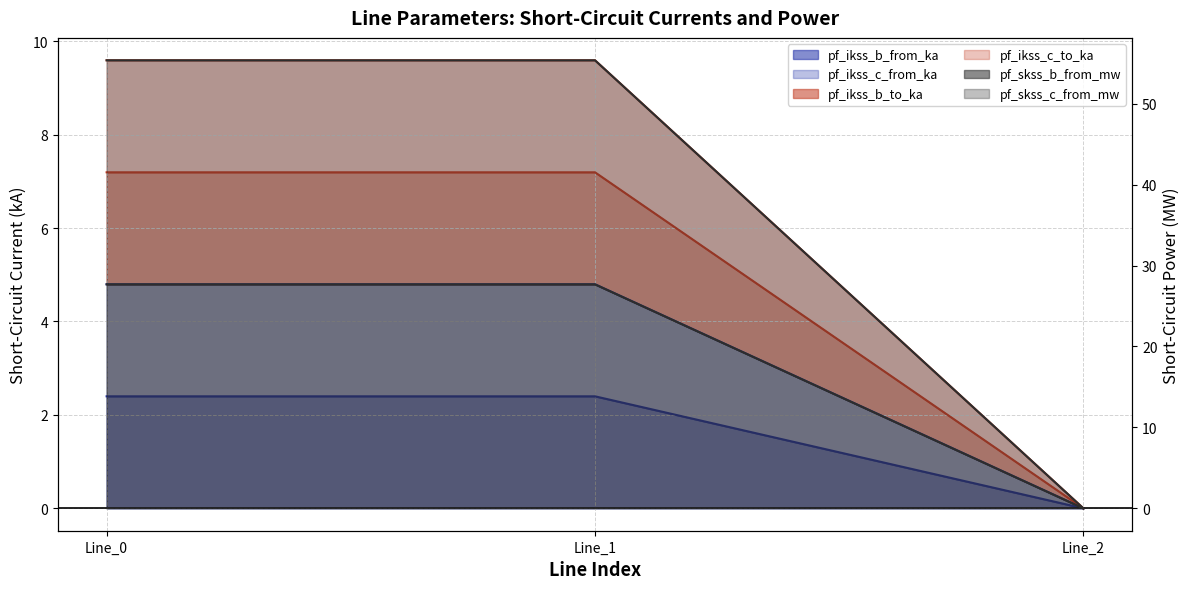

What is the difference between the second highest and minimum values in the pf_ikss_c_to_ka series?

9.6